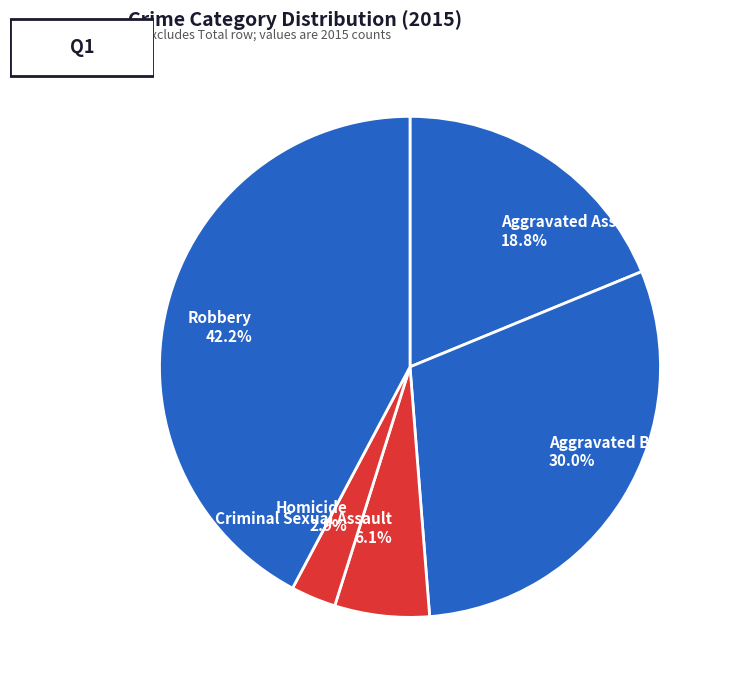

Count the number of slices in the pie.

5